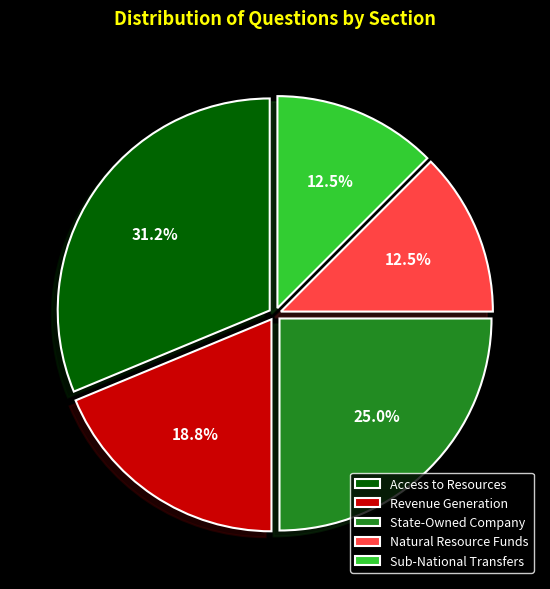

What percentage do State-Owned Company and Sub-National Transfers together represent?

37.5%